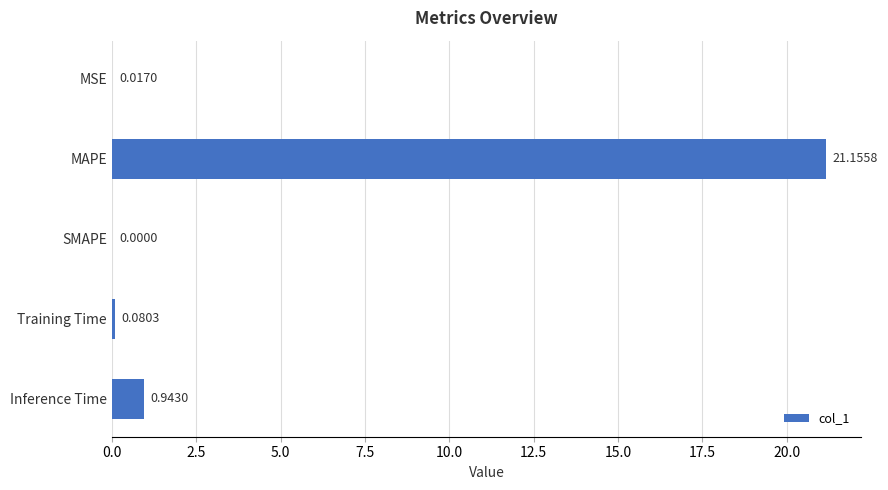

Which has a higher value, MSE or SMAPE?

MSE